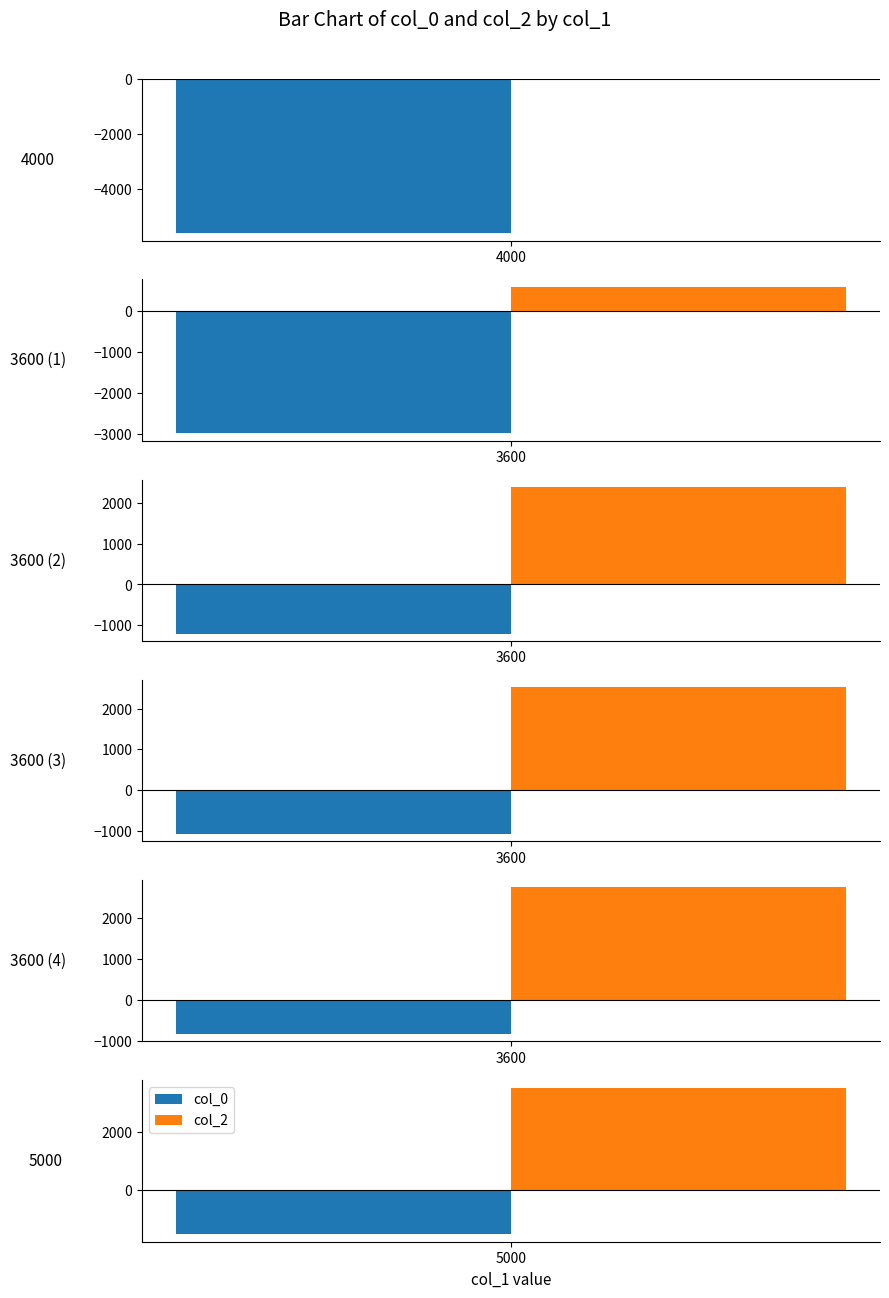

What is the smallest value displayed?

-5604.4